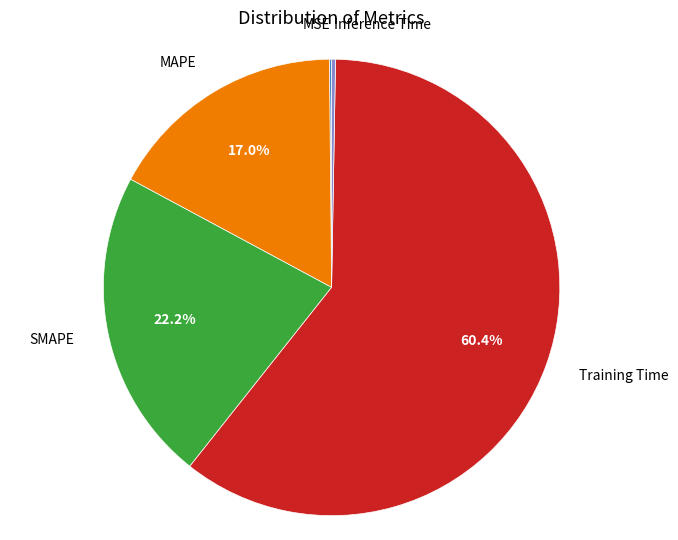

Does any single category account for the majority?

Yes